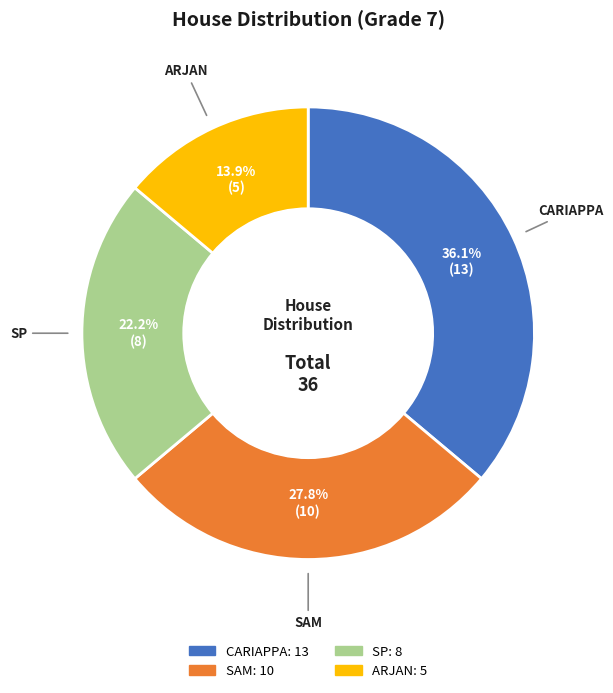

To the nearest percent, what is the difference between the largest and smallest slice percentages?

22%